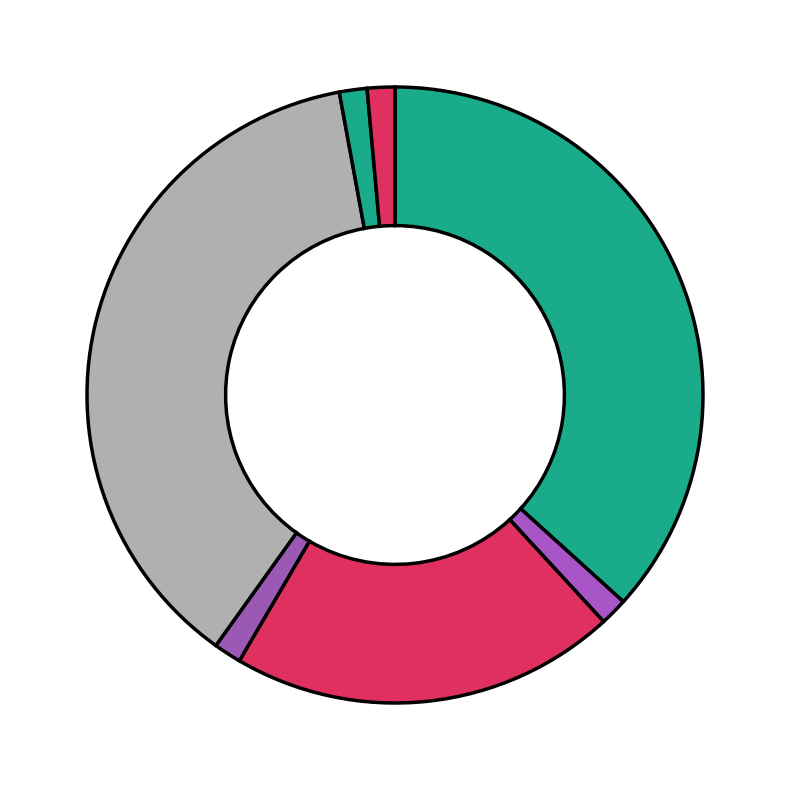

Count the number of slices in the pie.

7